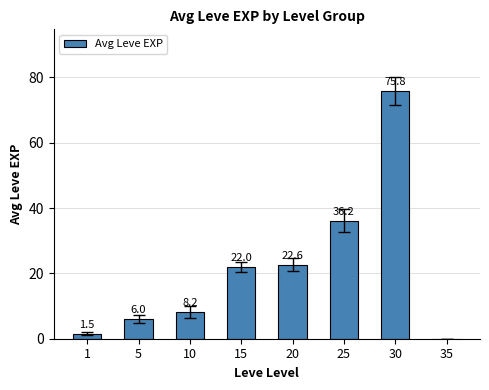

Where is the data nearest to the value 37?

25